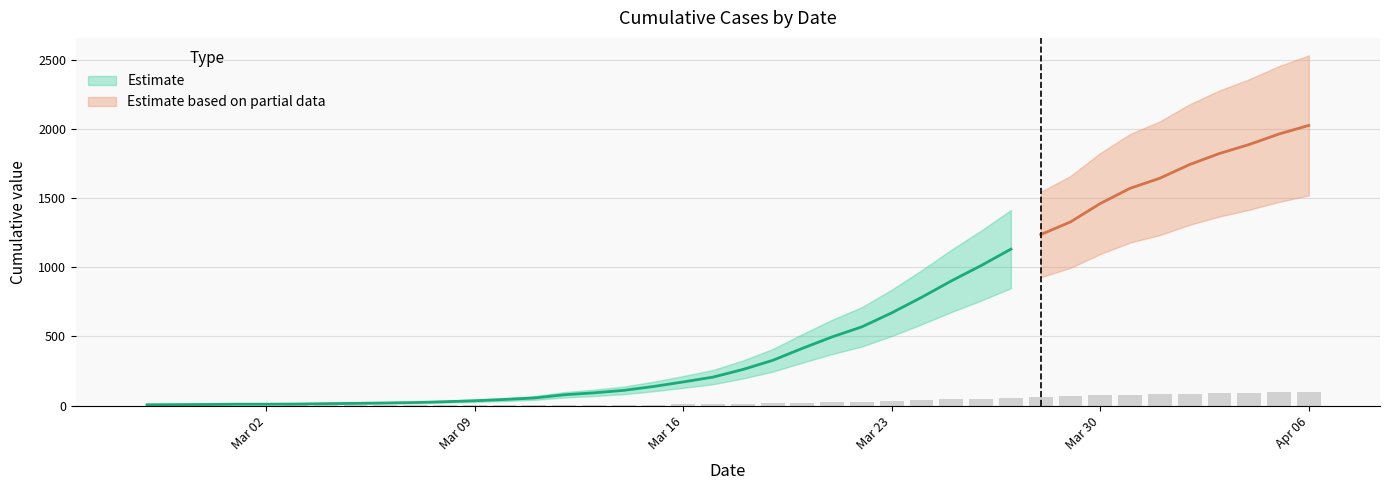

Does the chart contain any negative values?

No